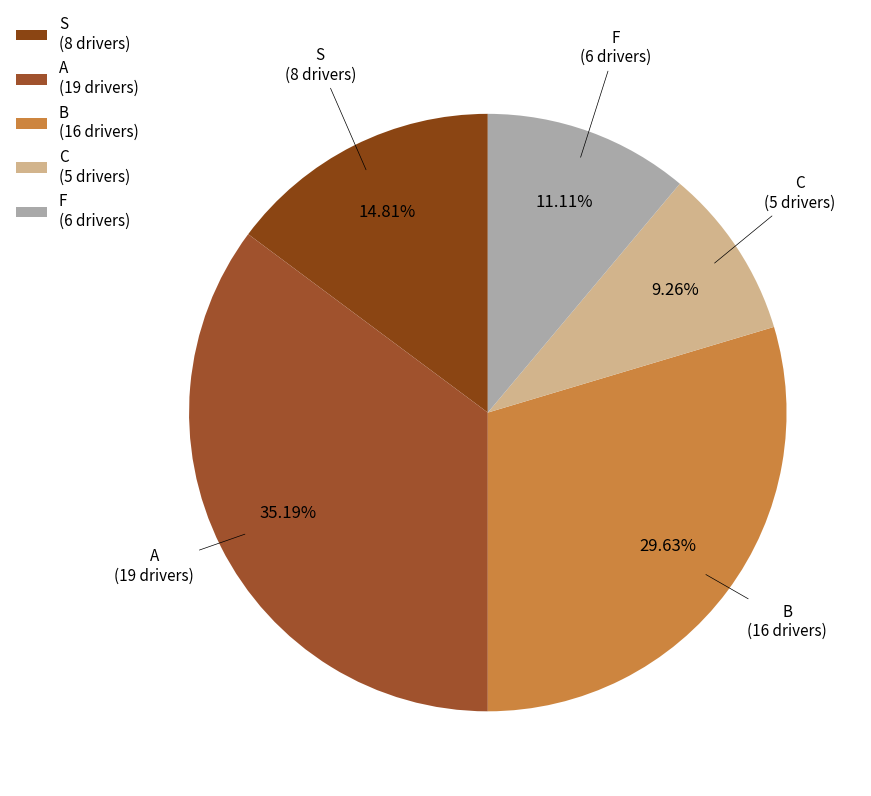

Count the number of slices in the pie.

5